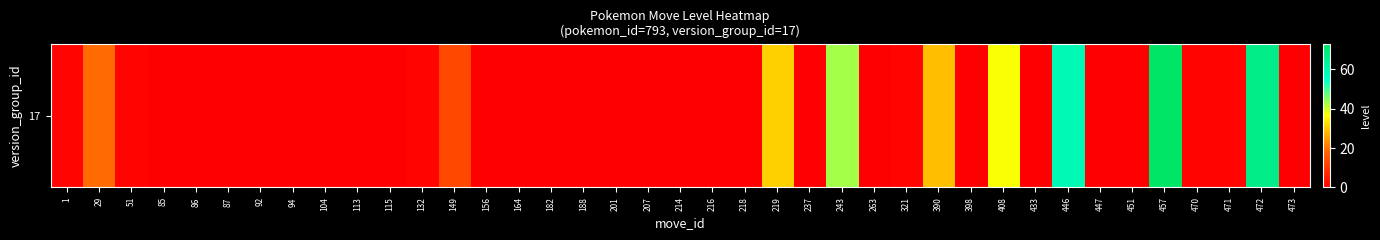

What is the difference between the maximum and minimum values?

73